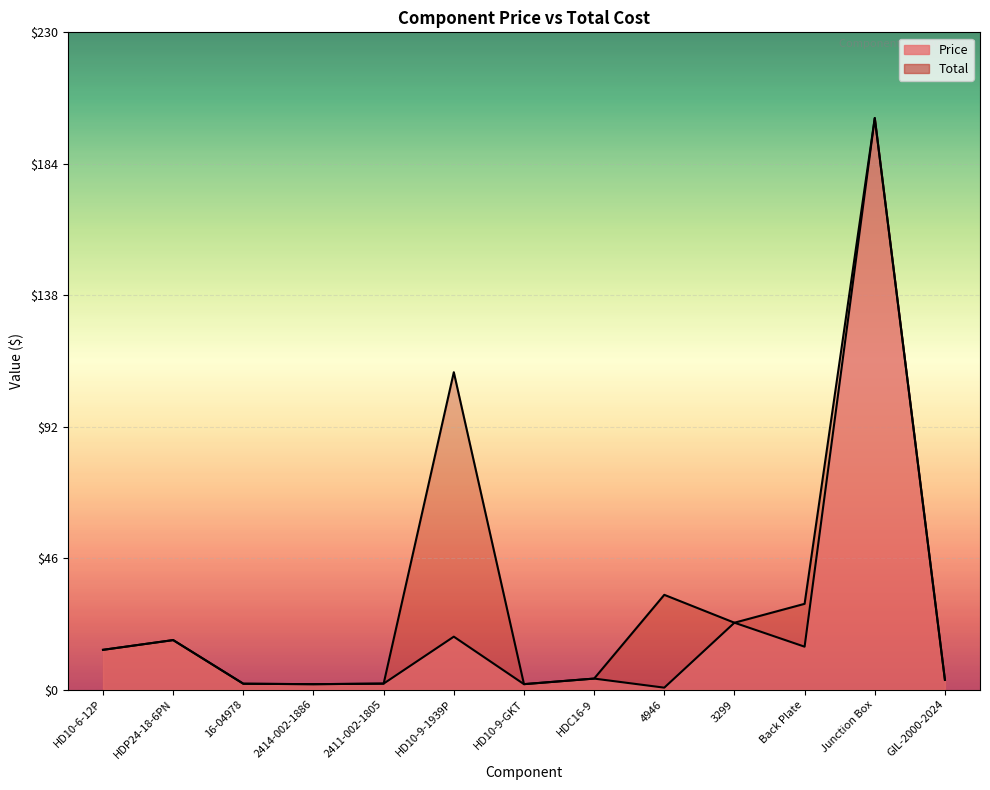

Which series has the widest spread of values?

Price